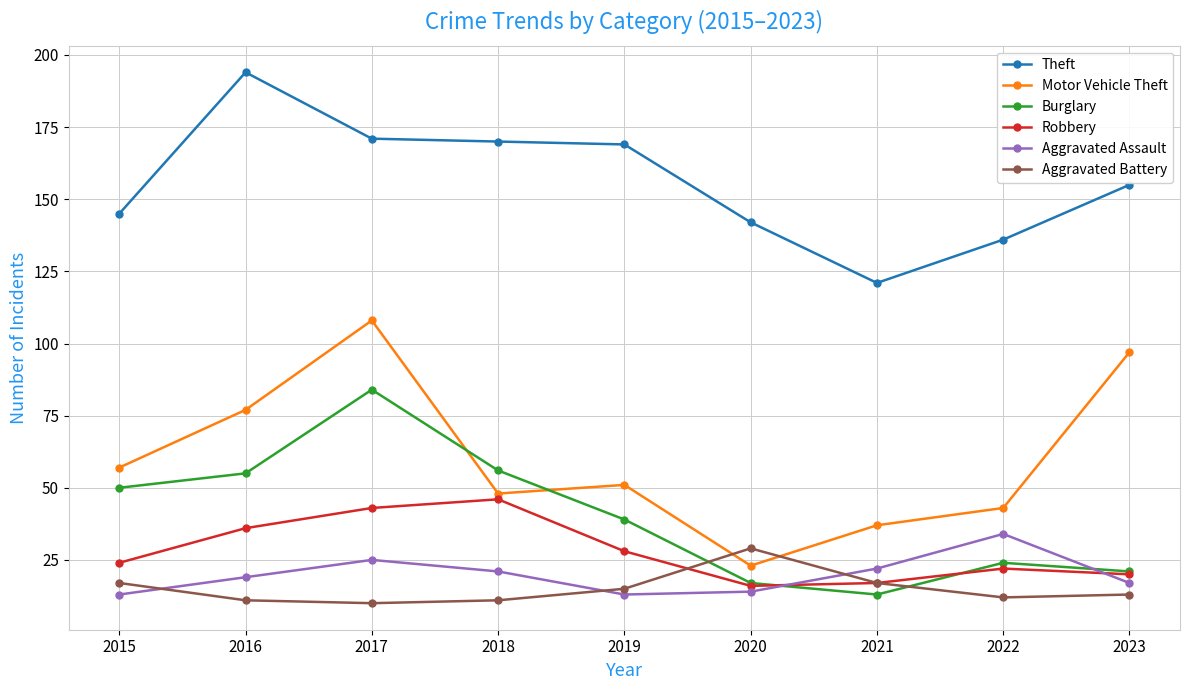

What is the sum of the Aggravated Battery values at 2019 and 2023?

28